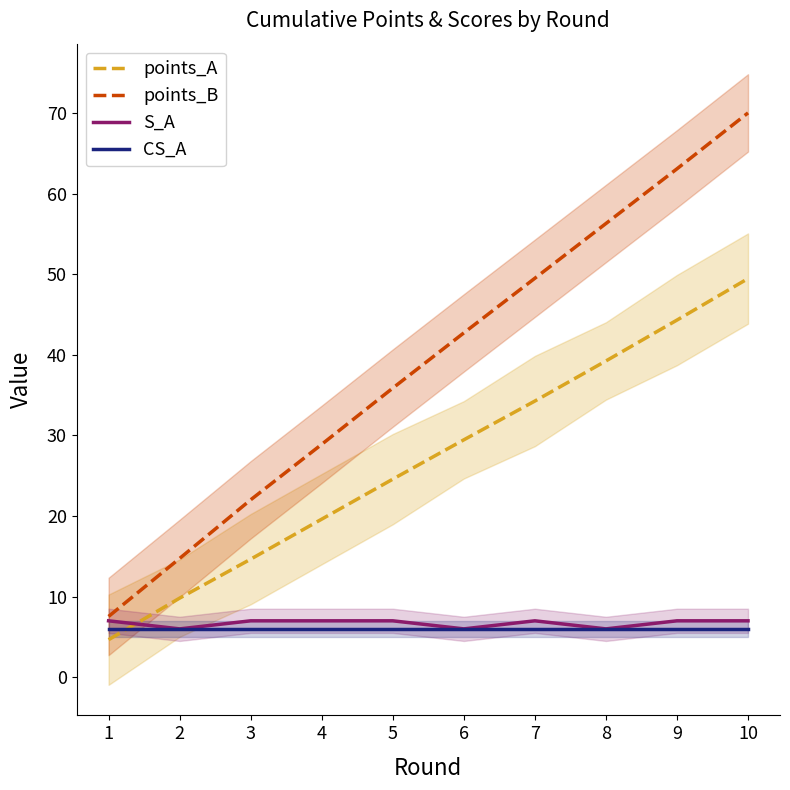

List the series in order of their peak value, lowest first.

CS_A, S_A, points_A, points_B